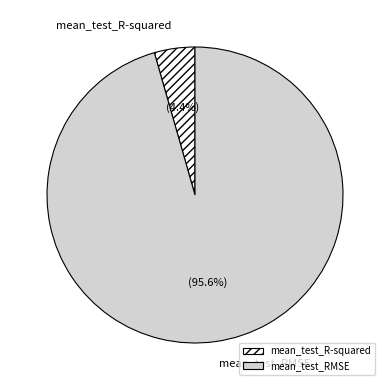

How many slices are in this pie chart?

2